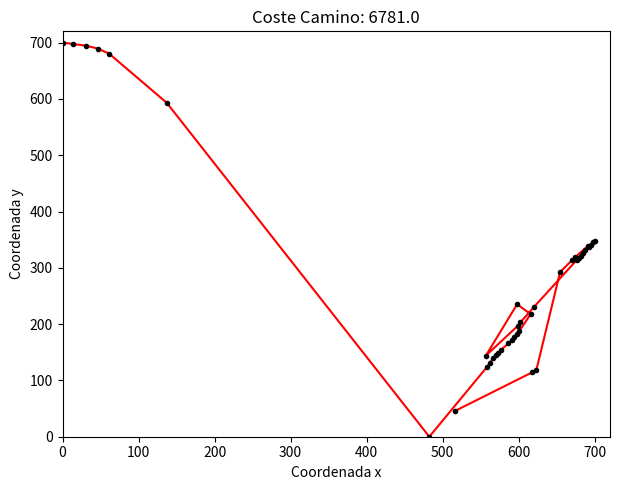

What is the maximum value shown in the chart?

700.0